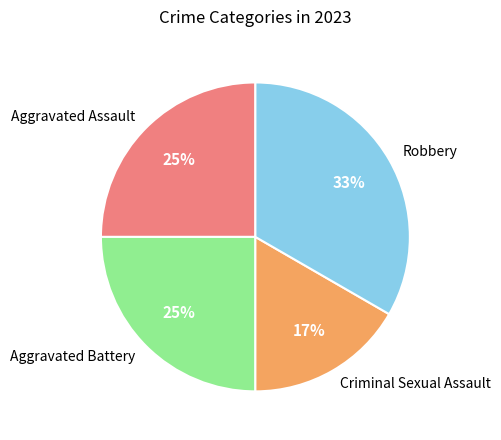

Which slice is the largest?

Robbery